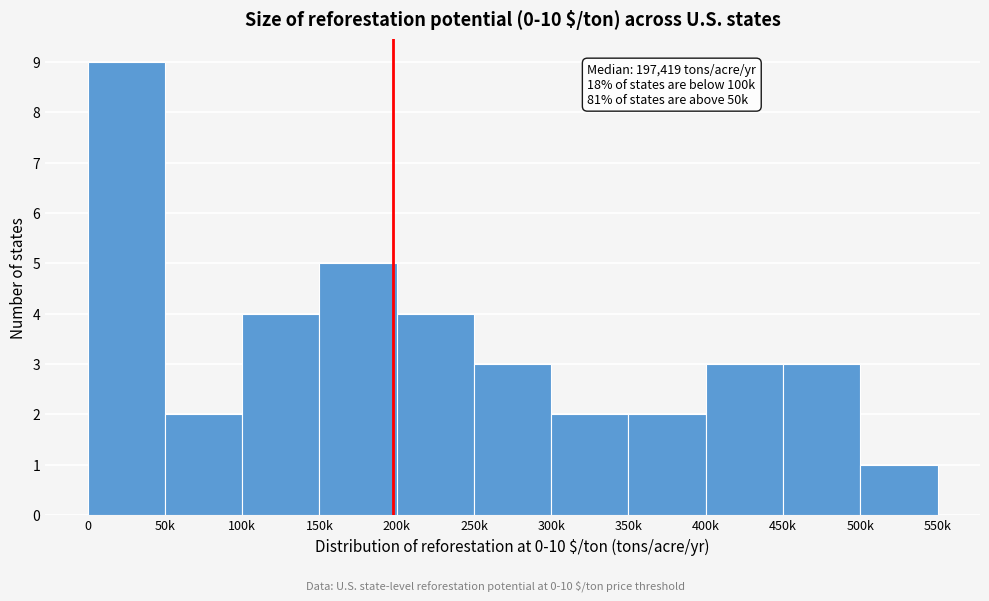

Reading left to right, transcribe all the data shown in this chart.

0=9	50k=2	100k=4	150k=5	200k=4	250k=3	300k=2	350k=2	400k=3	450k=3	500k=1